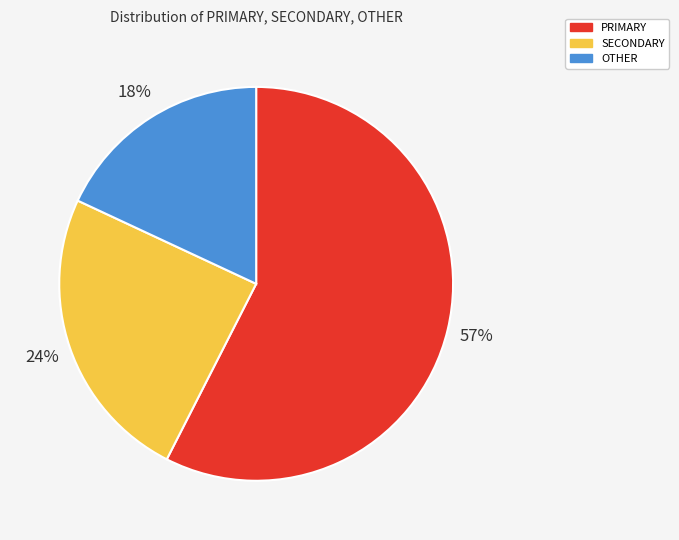

Is it true that SECONDARY is 24% of the pie?

True